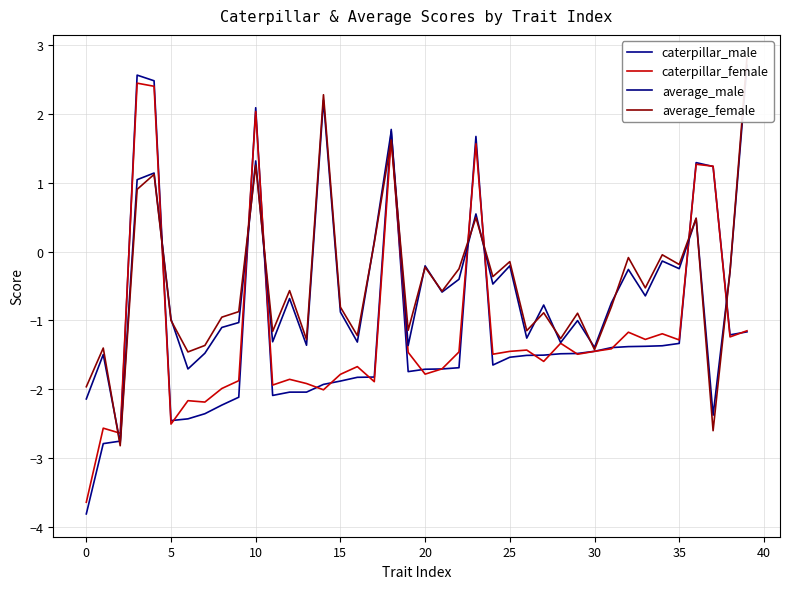

What are all the series names shown in the legend?

caterpillar_male, caterpillar_female, average_male, average_female